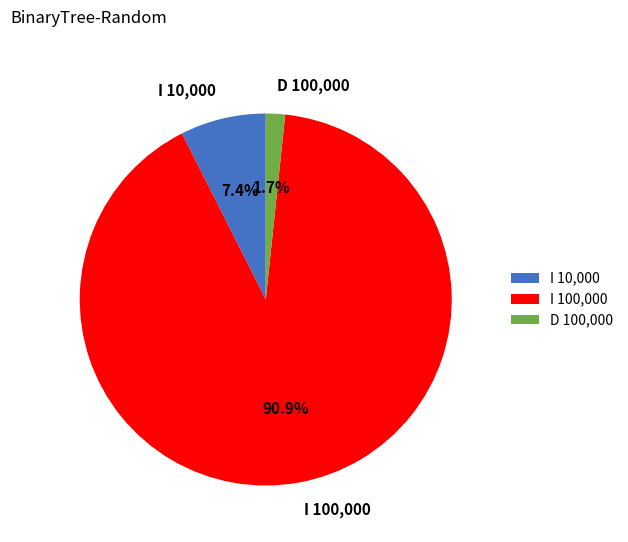

Which category has the biggest portion of the pie?

I 100,000